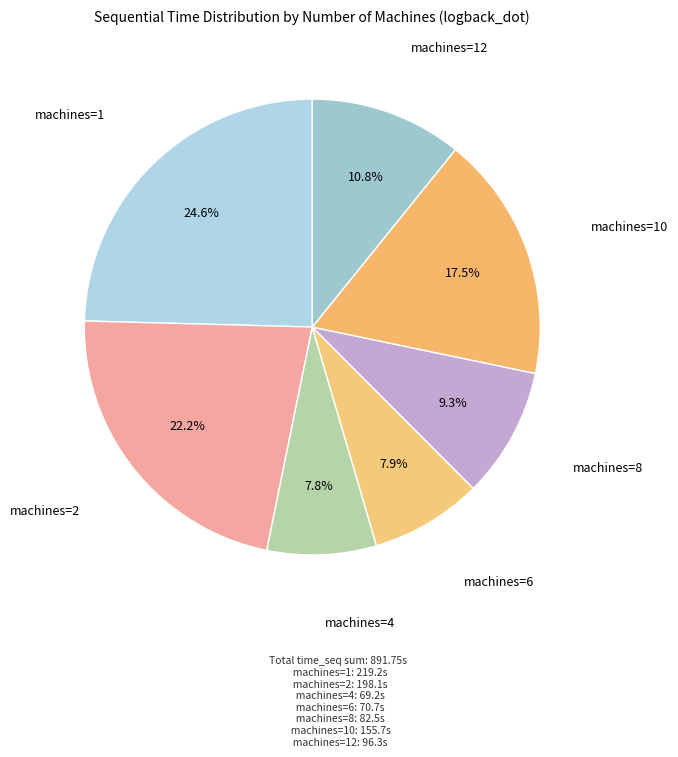

How many slices are in this pie chart?

7